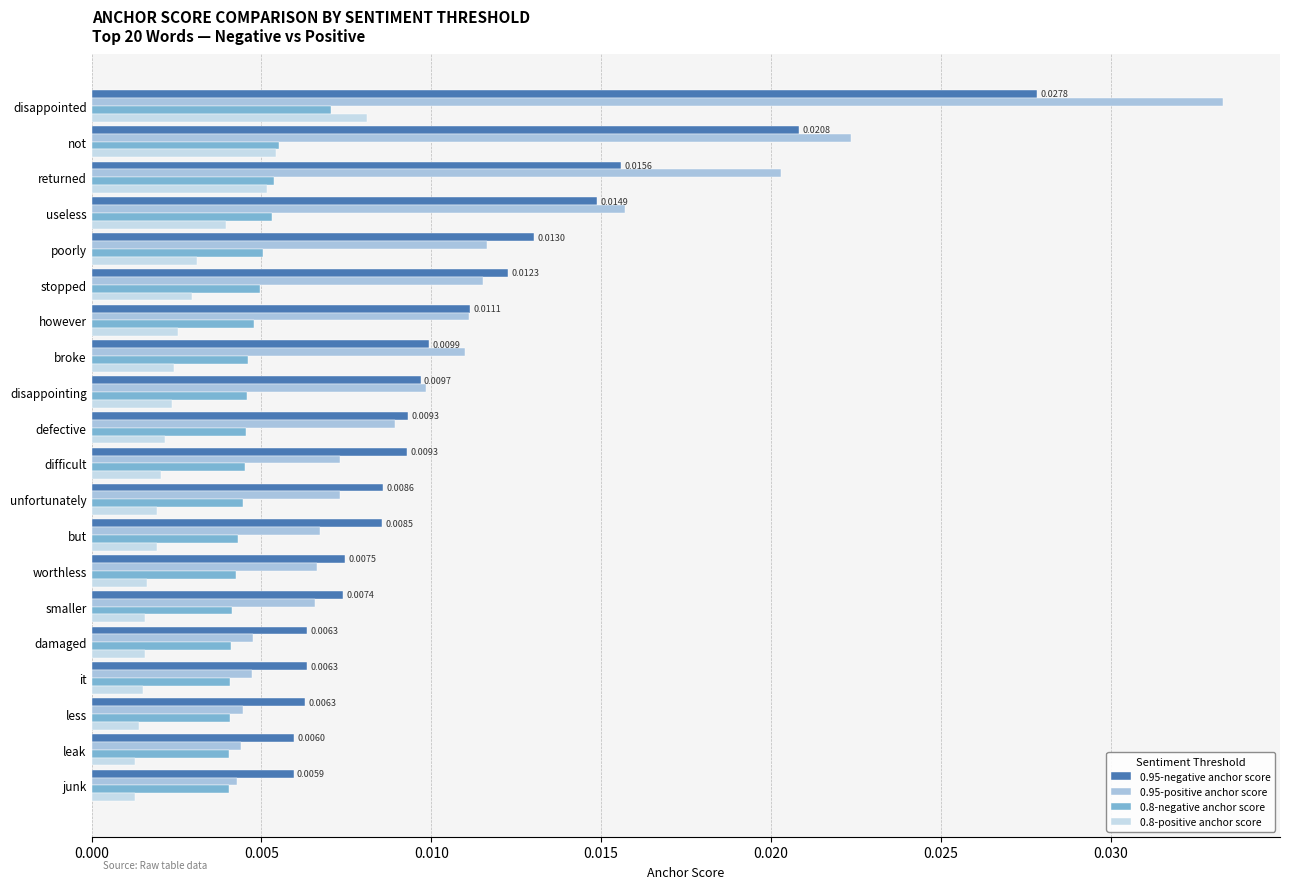

Count the number of categories in the chart.

20